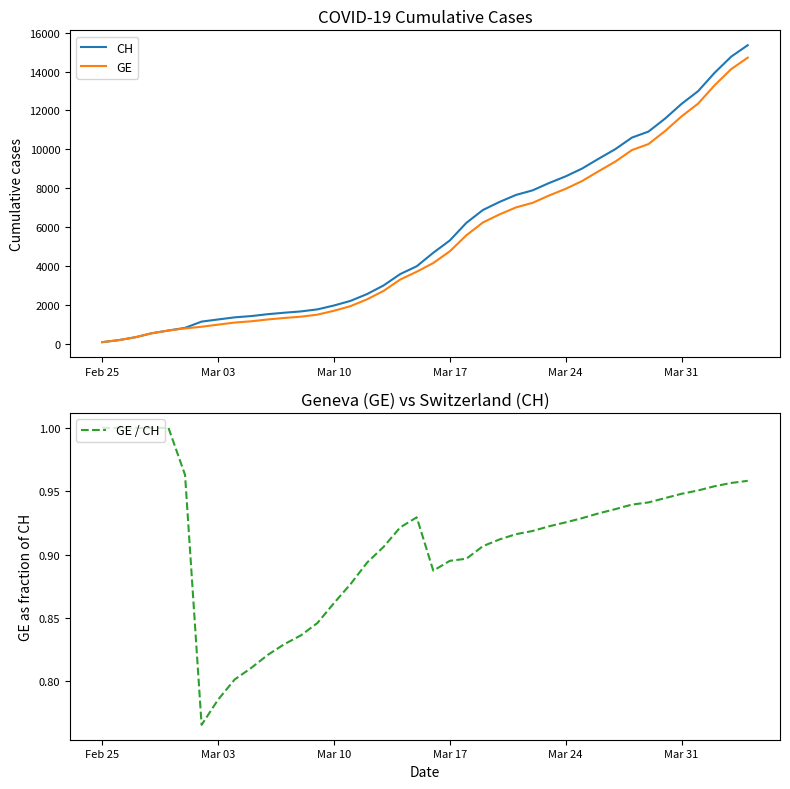

True or false: CH and GE / CH cross at least once.

False